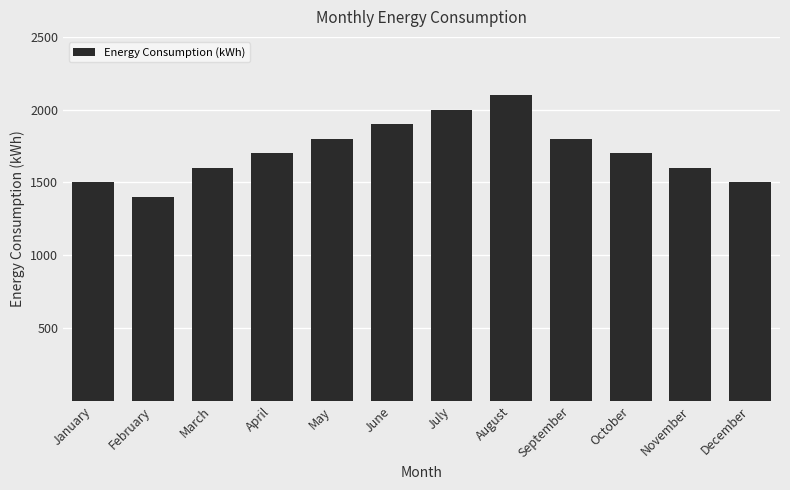

True or false: the data shows 924 at May.

False